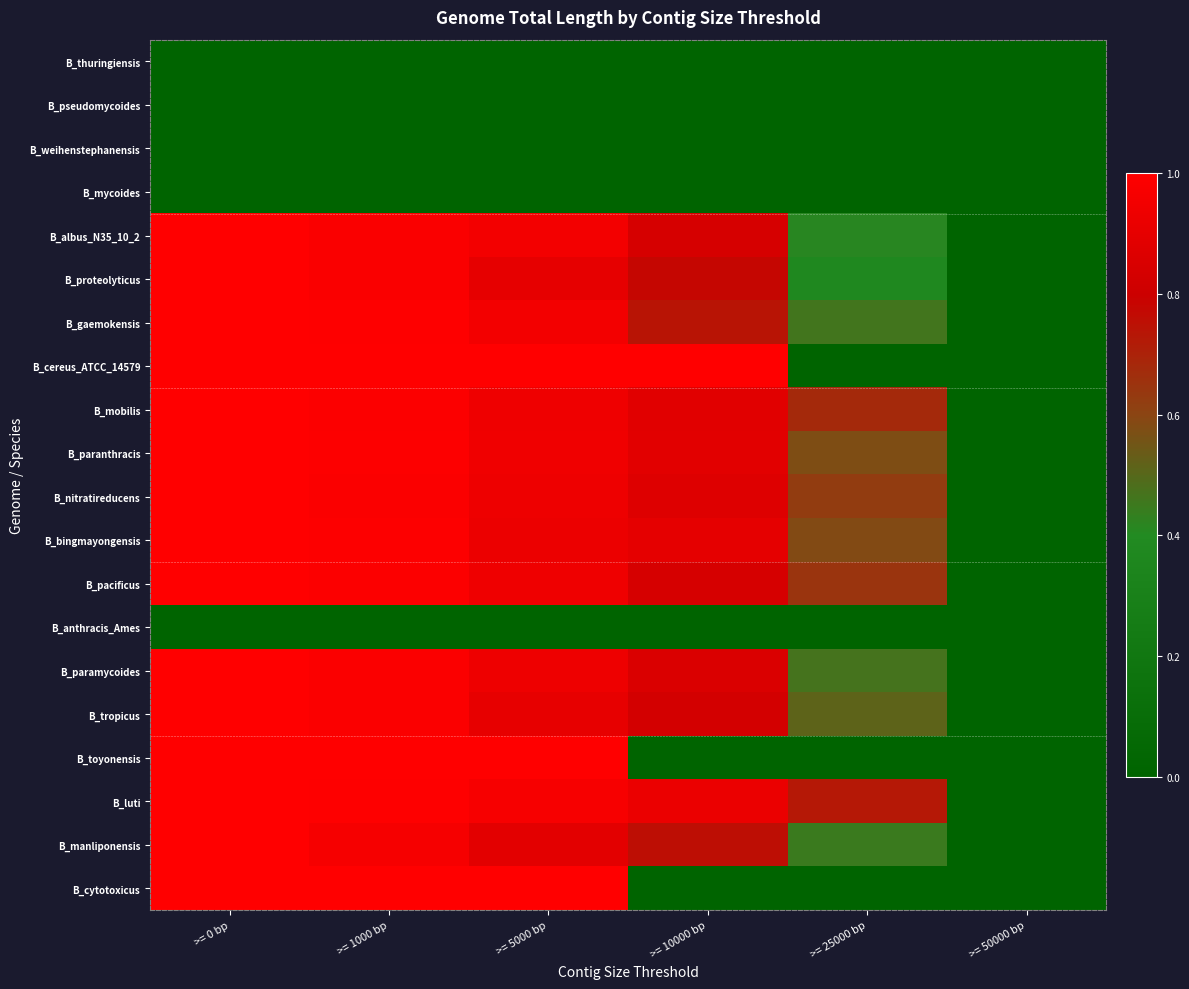

Which category has the lowest value across all series?

>= 0 bp